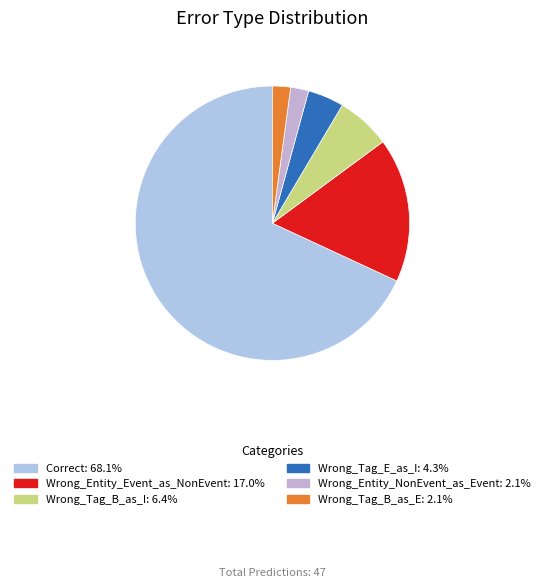

The Wrong_Entity_Event_as_NonEvent slice represents 23% of the pie. True or false?

False